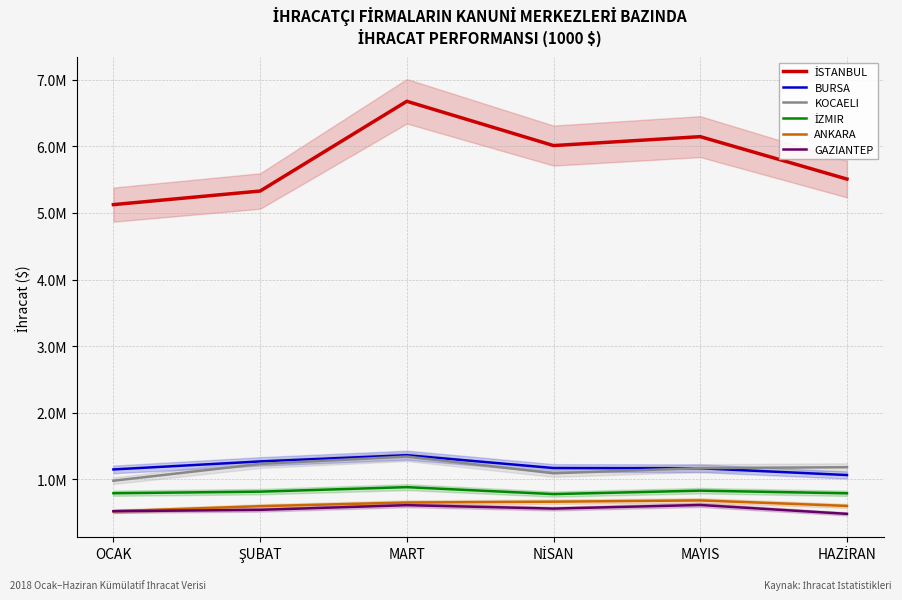

True or false: GAZIANTEP has more than 0 points higher than both neighbors.

True